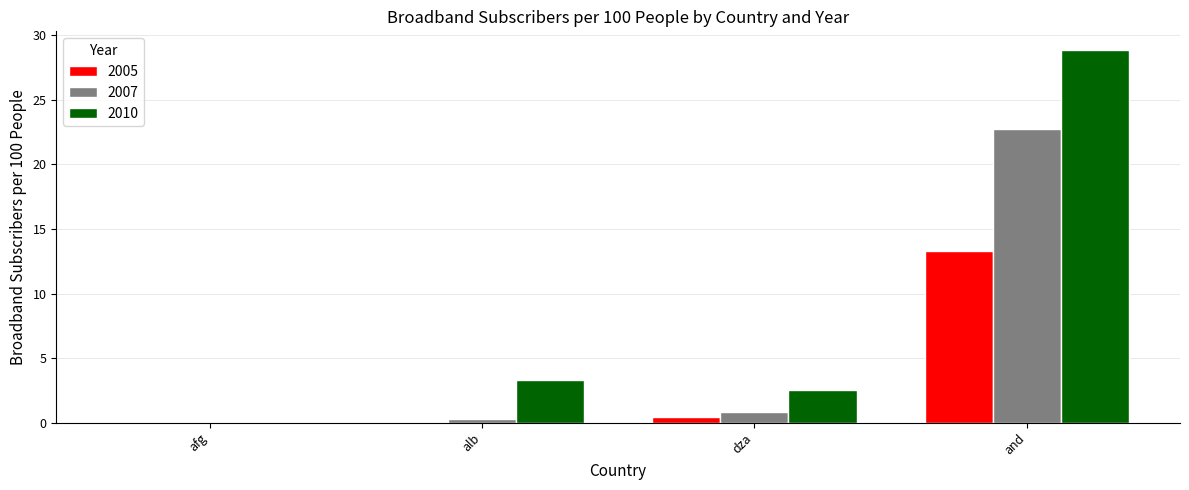

The value of 2010 at afg is 0.0. True or false?

True